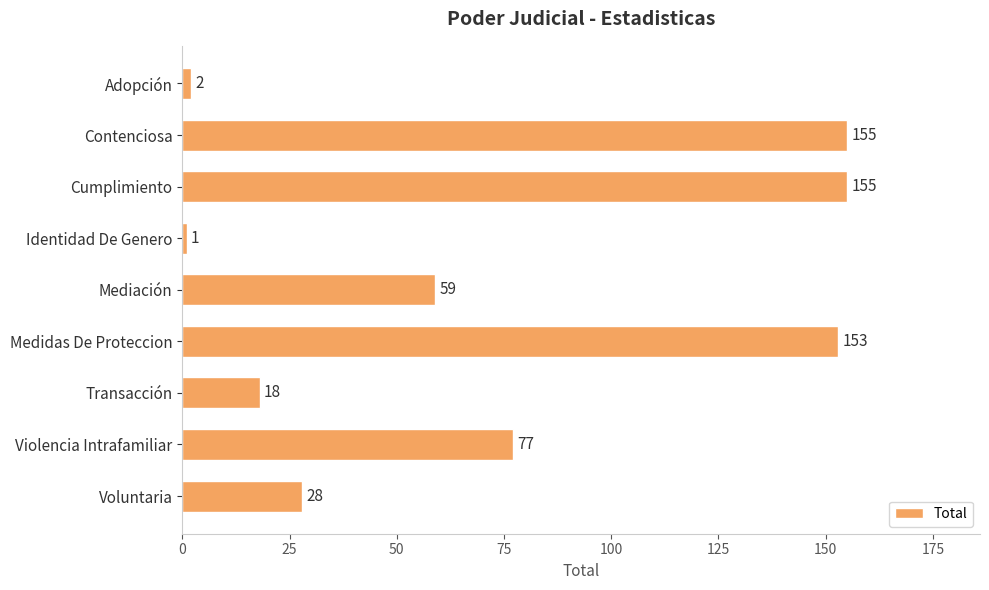

What is the label of the 1st bar from the bottom?

Voluntaria